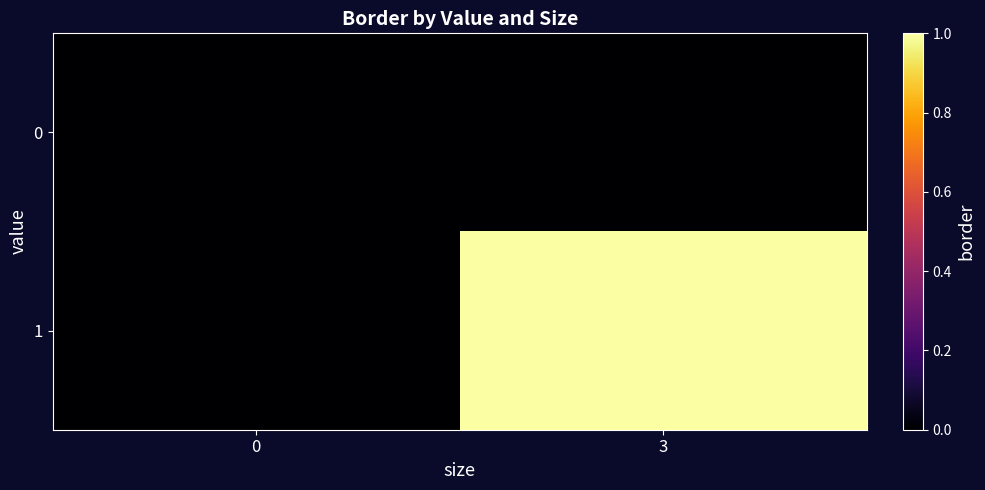

List the series in order of their overall mean, lowest first.

0, 1